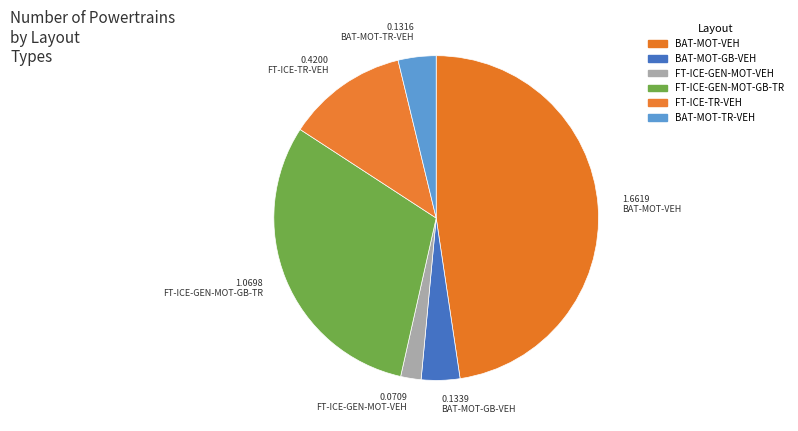

How many segments does this pie chart have?

6